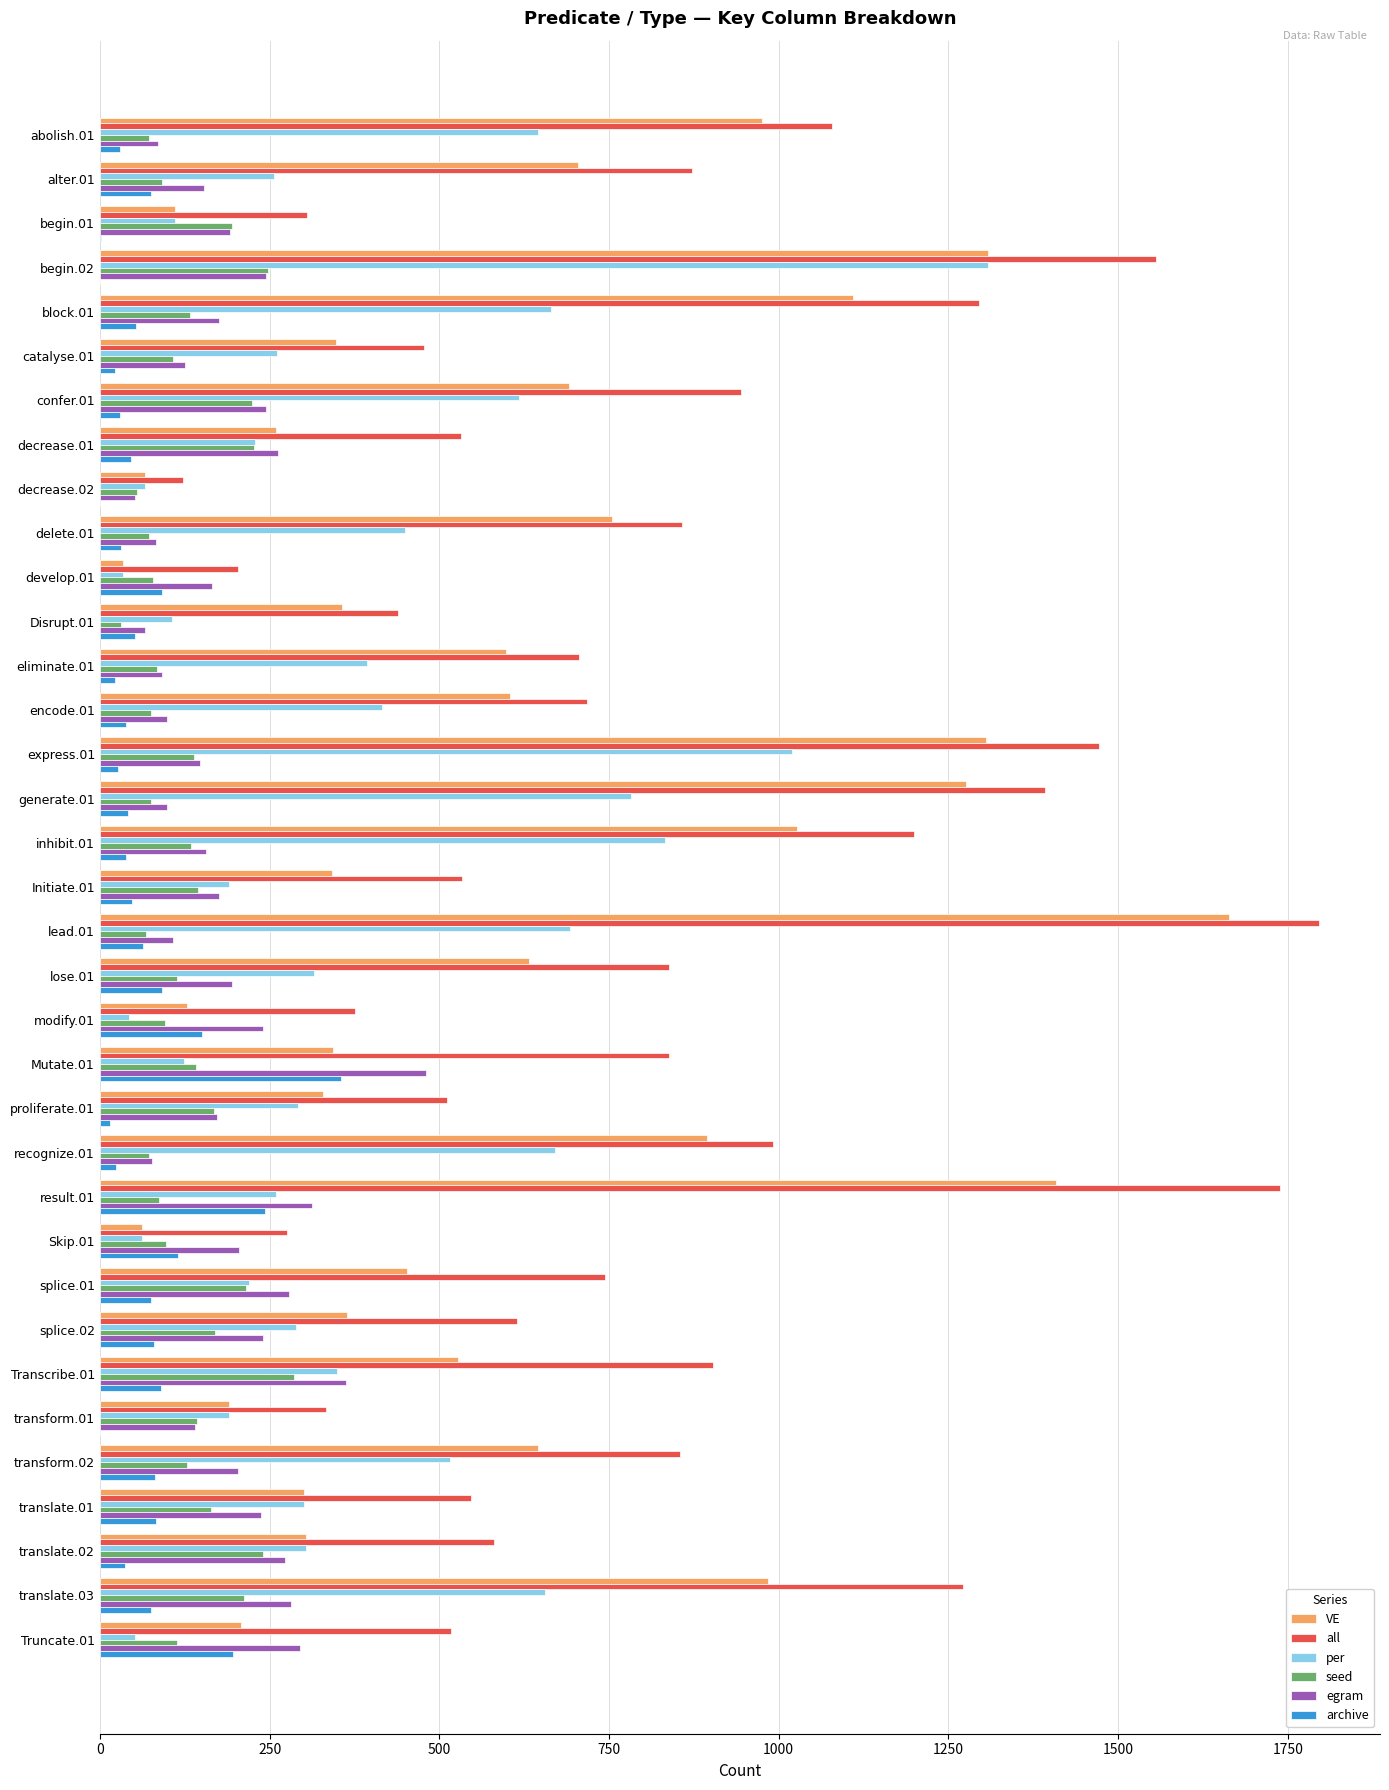

The value of seed at splice.02 is 53. True or false?

False